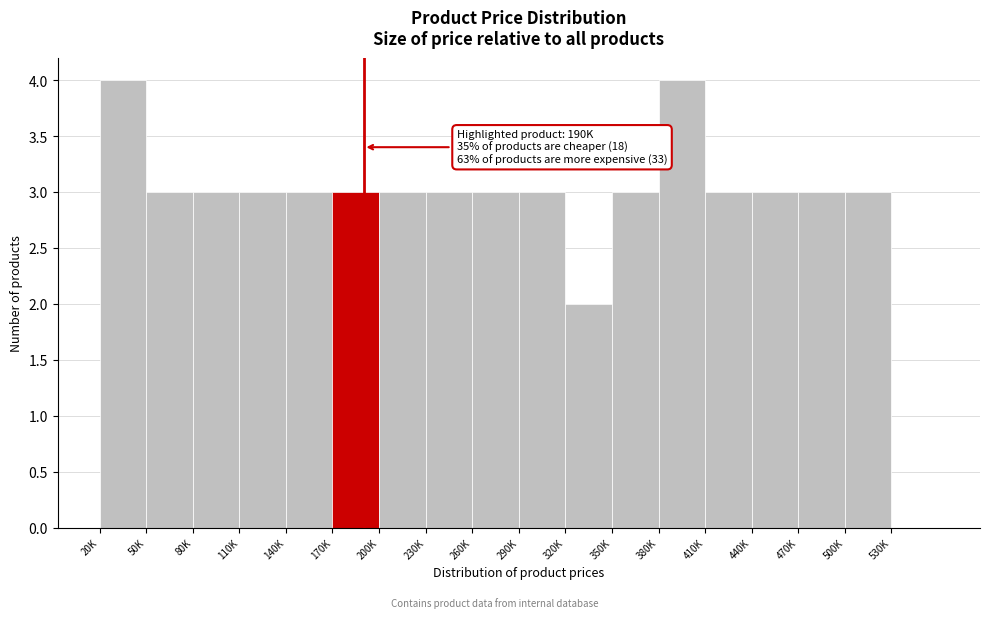

Reading left to right, list all the values displayed in this chart.

20K=4	50K=3	80K=3	110K=3	140K=3	170K=3	200K=3	230K=3	260K=3	290K=3	320K=2	350K=3	380K=4	410K=3	440K=3	470K=3	500K=3	530K=0